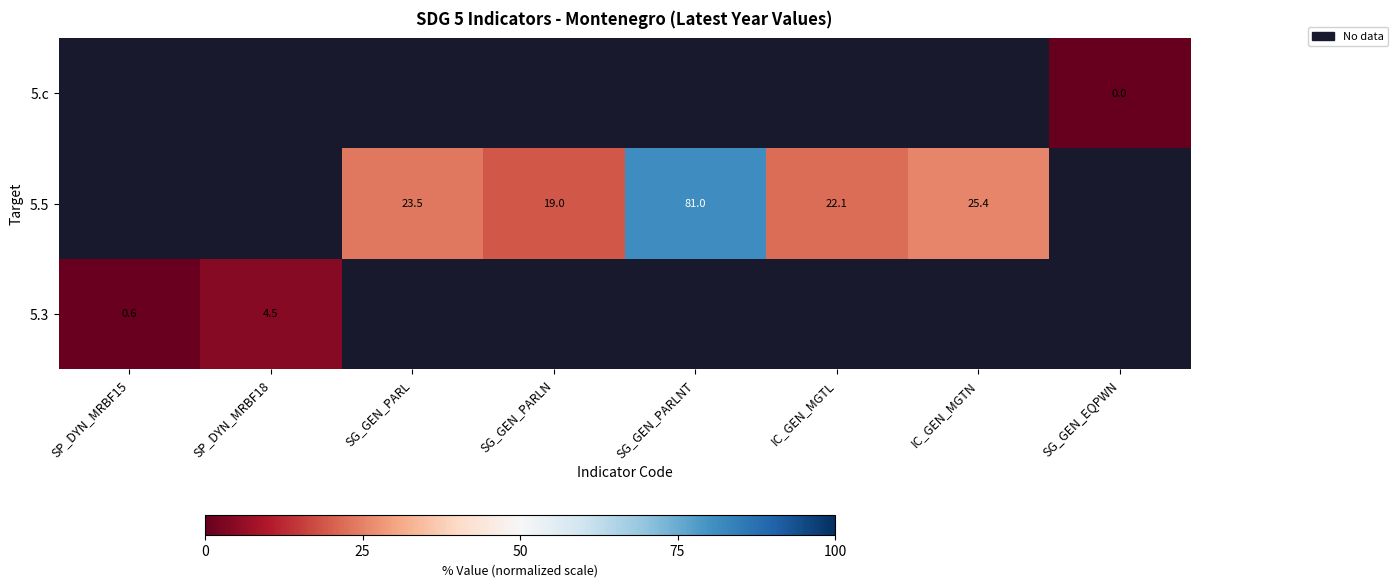

The value of 5.5 at SG_GEN_PARLN is 32.8. True or false?

False